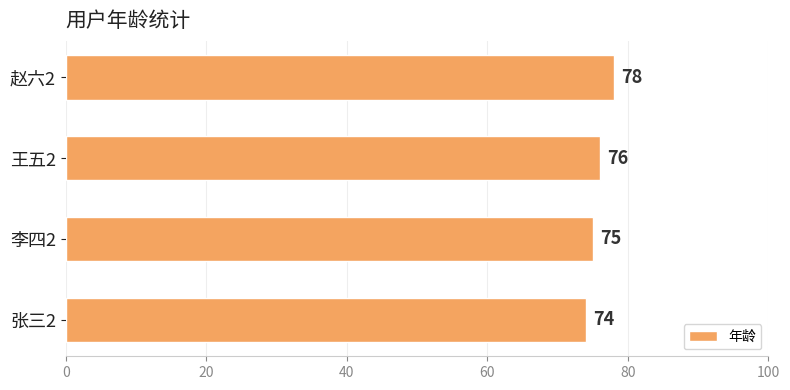

Between 王五2 and 张三2, which is larger?

王五2